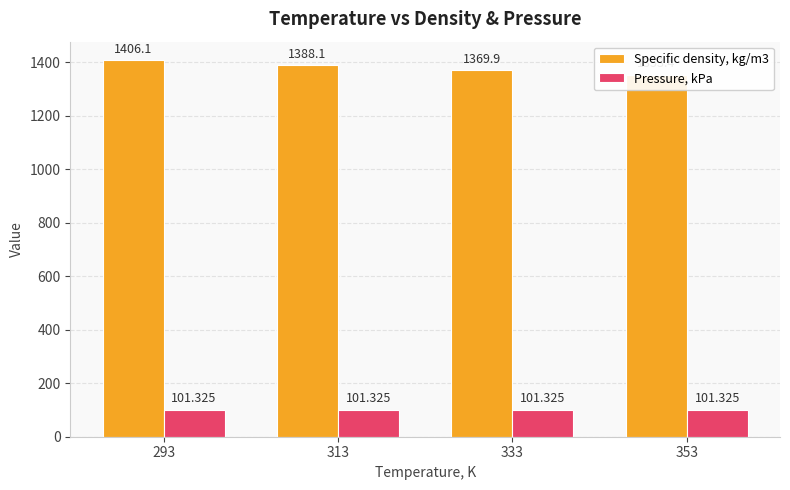

How many bars are there in total?

8